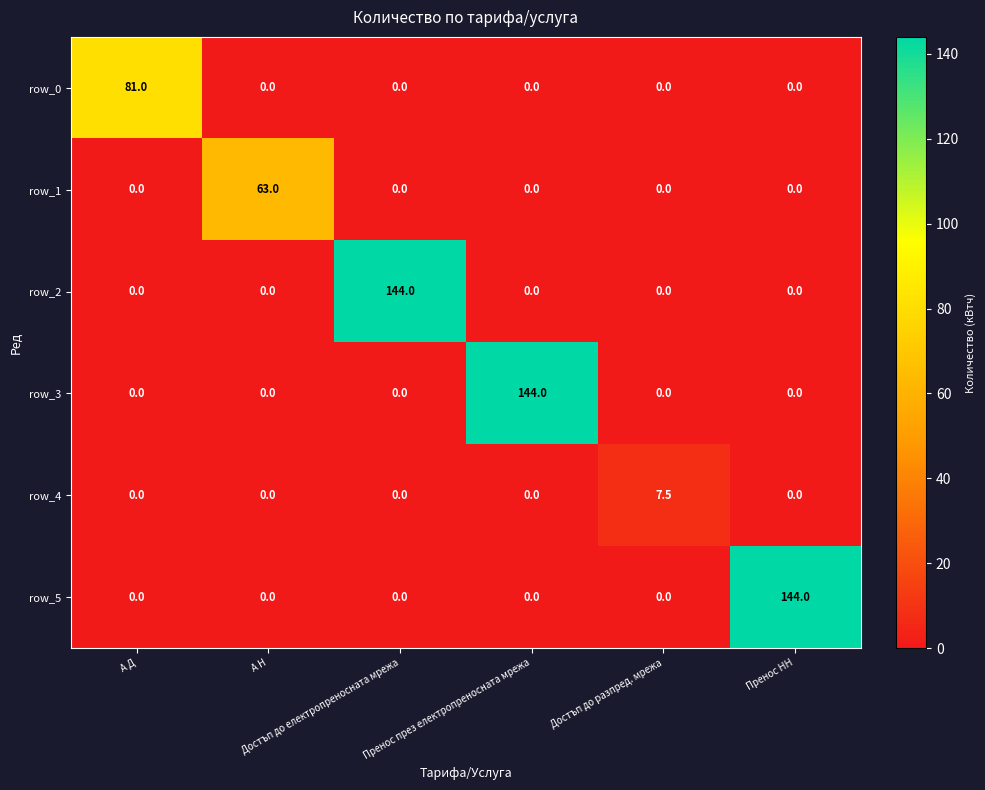

How many row_4 values are between 0 and 1?

5